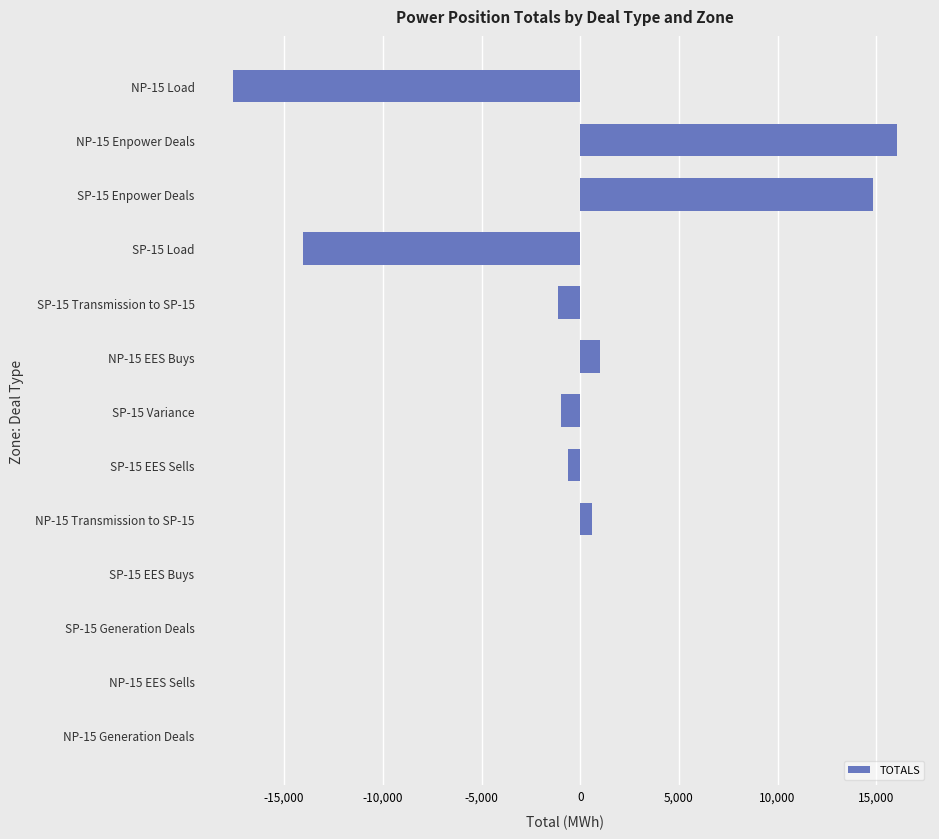

The value at NP-15 Load is -17606.2. True or false?

True